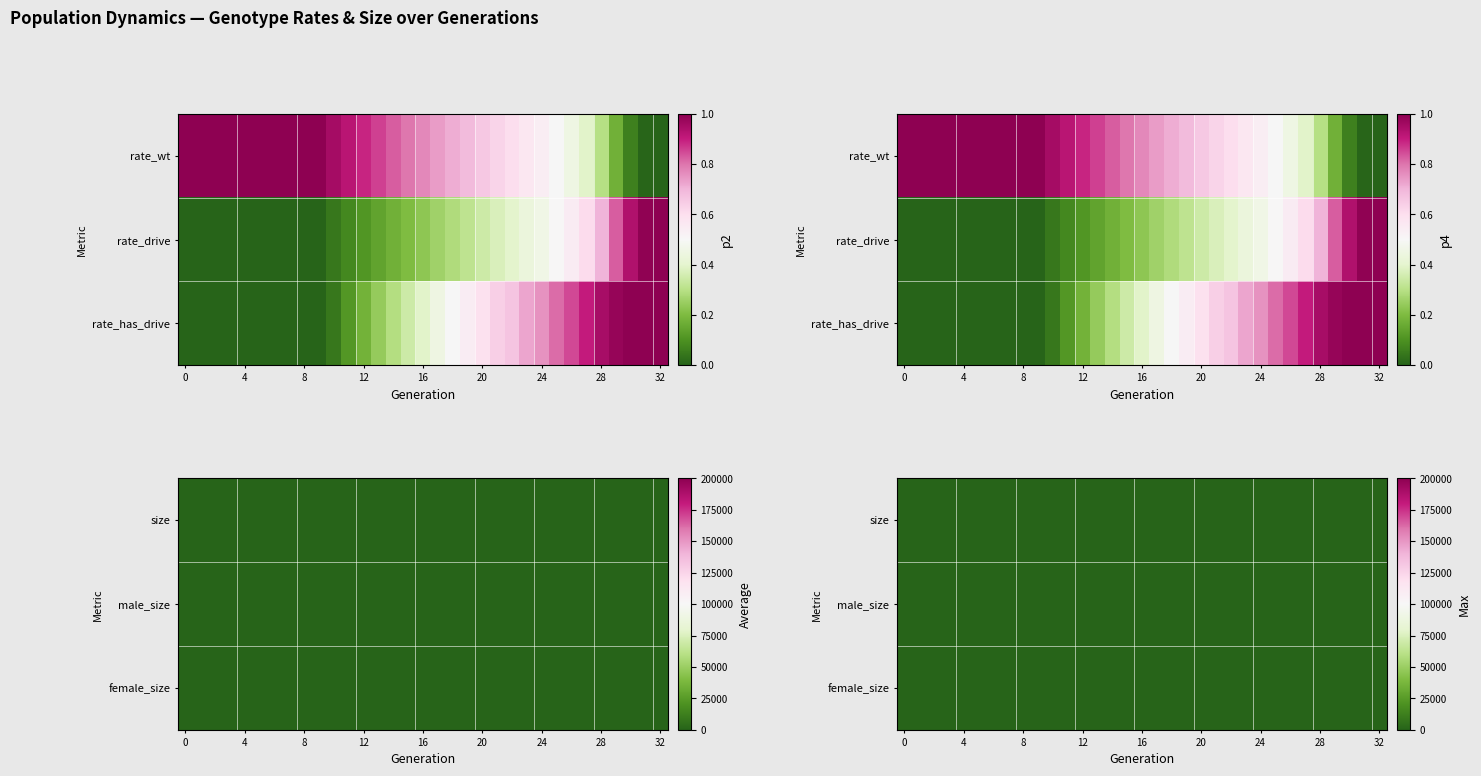

How many data points does each series have?

33